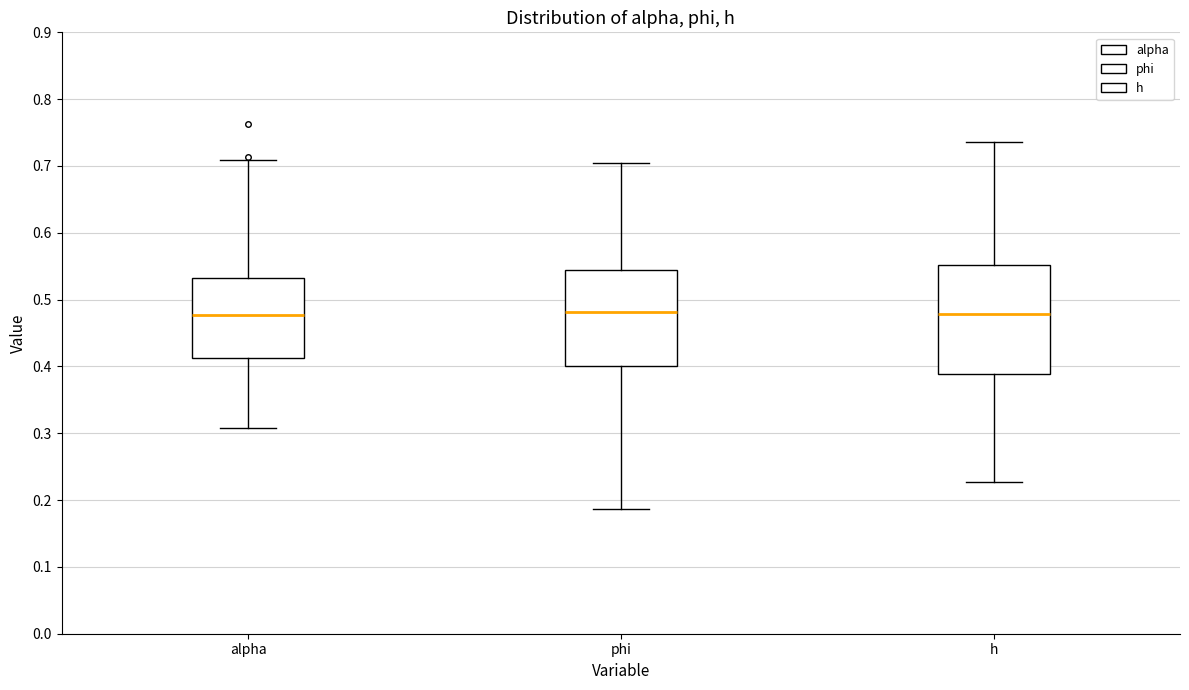

Comparing the boxes themselves (not the whiskers), which one is the tallest?

h